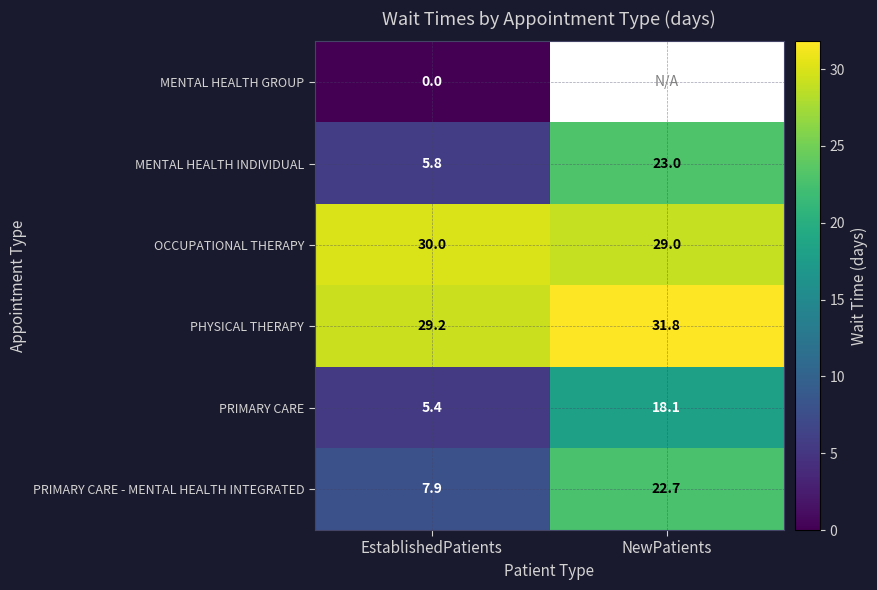

The value of PRIMARY CARE - MENTAL HEALTH INTEGRATED at EstablishedPatients is 3.8. True or false?

False